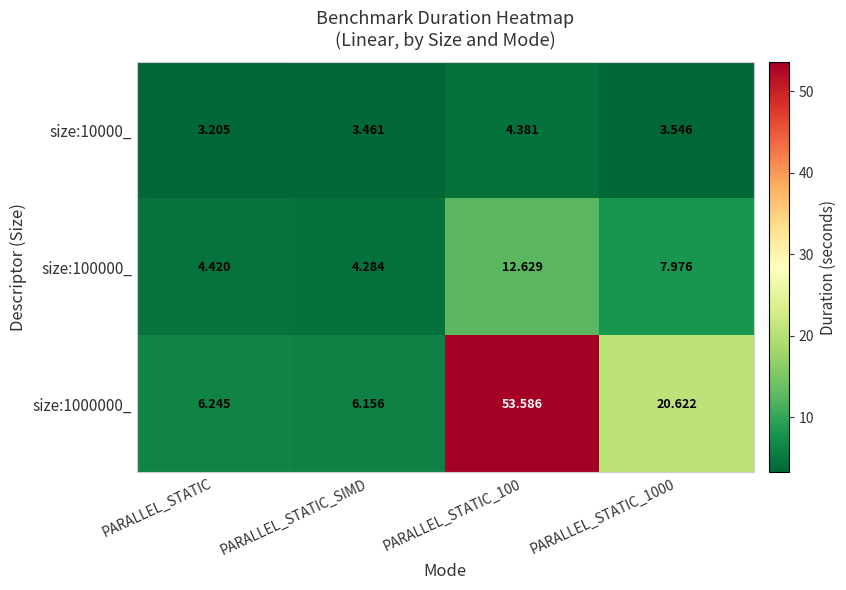

List the series in order of their overall mean, lowest first.

size:10000_, size:100000_, size:1000000_